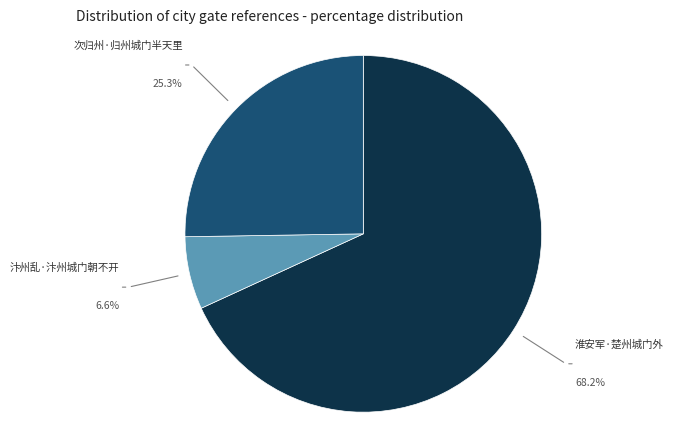

Is there a majority slice in this chart?

Yes